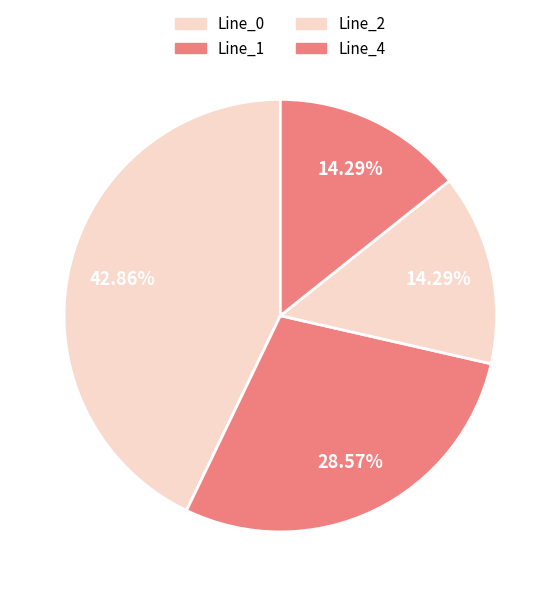

What is the total percentage of Line_2 and Line_0?

57.1%